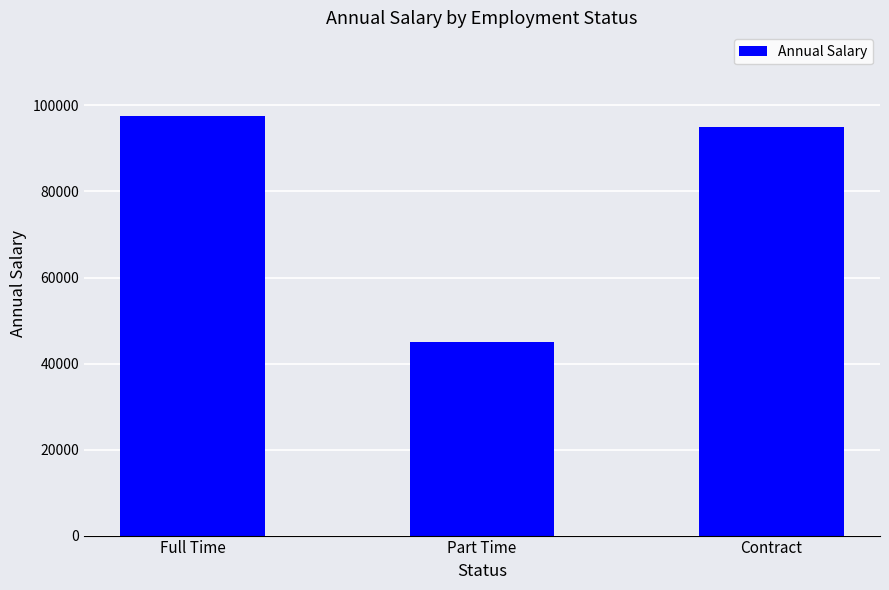

Does the chart contain stacked bars?

No